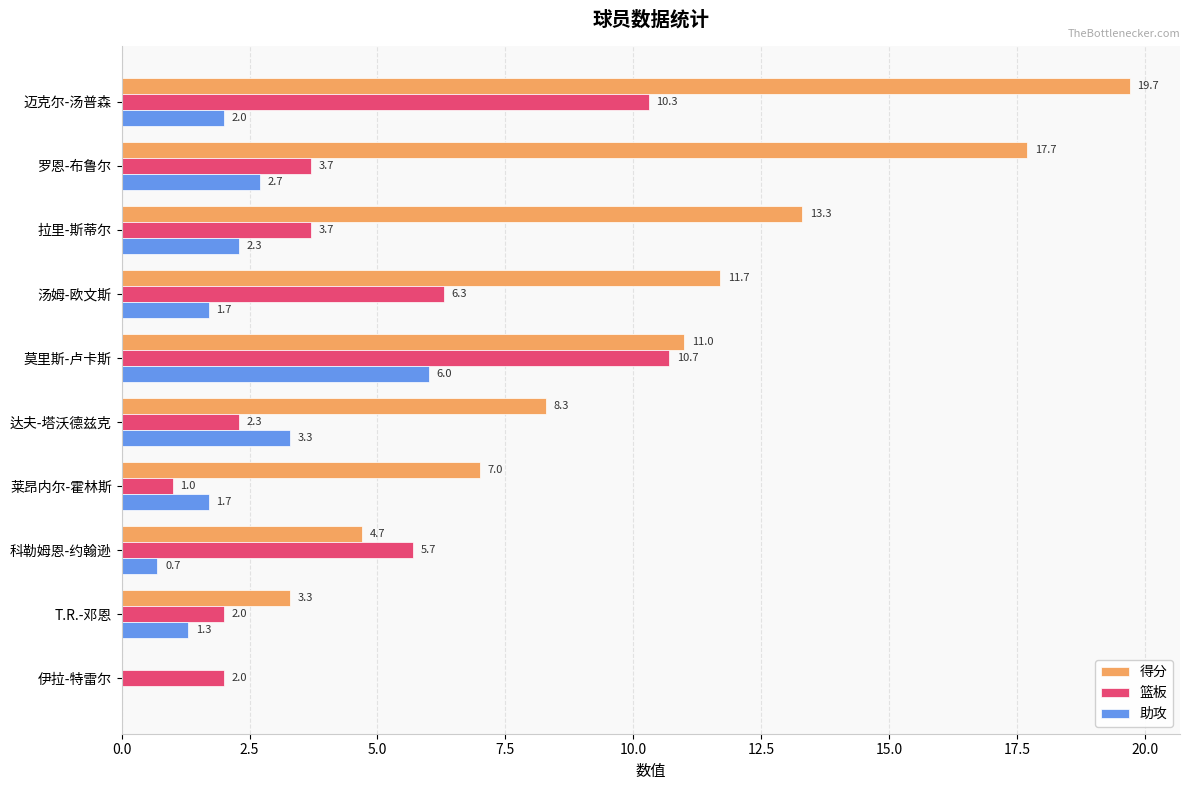

What is the maximum value shown in the chart?

19.7